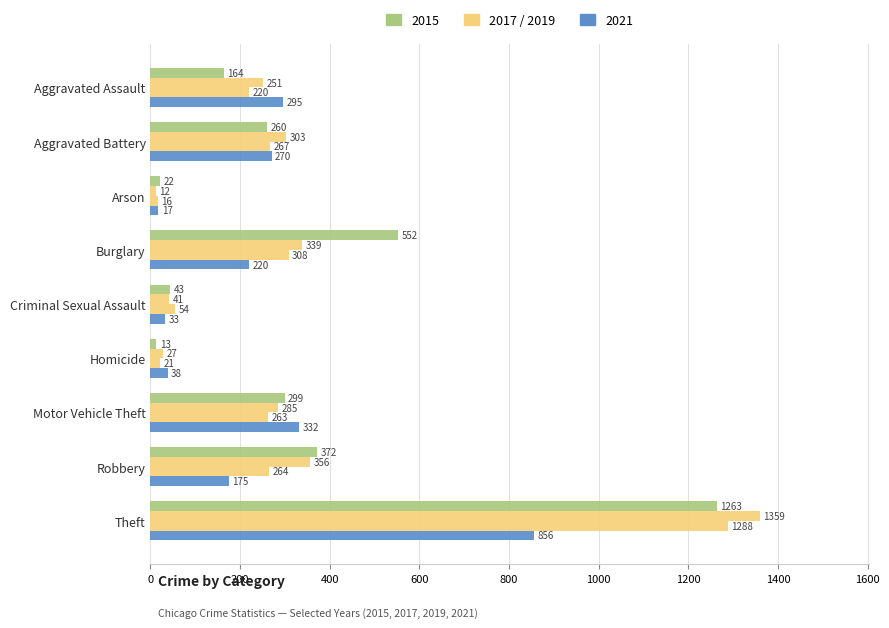

How many categories are shown in the chart?

9